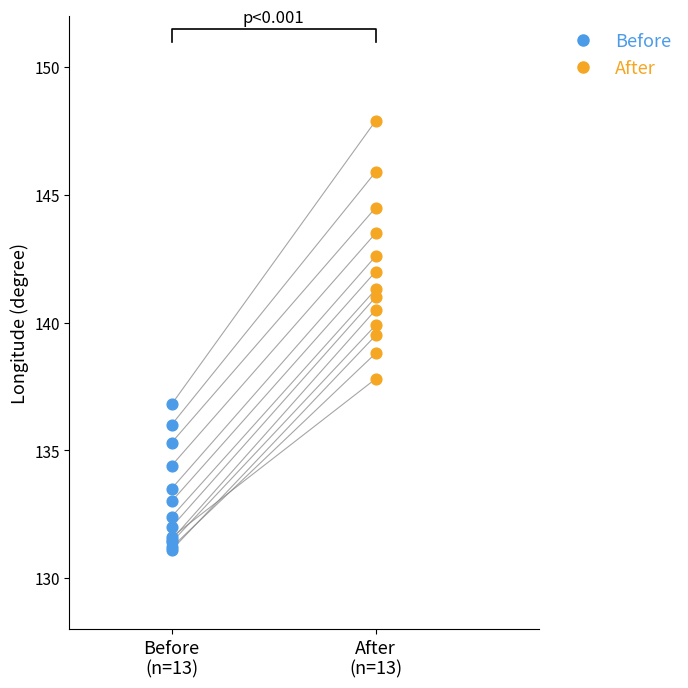

Which series reaches the maximum Y coordinate?

After